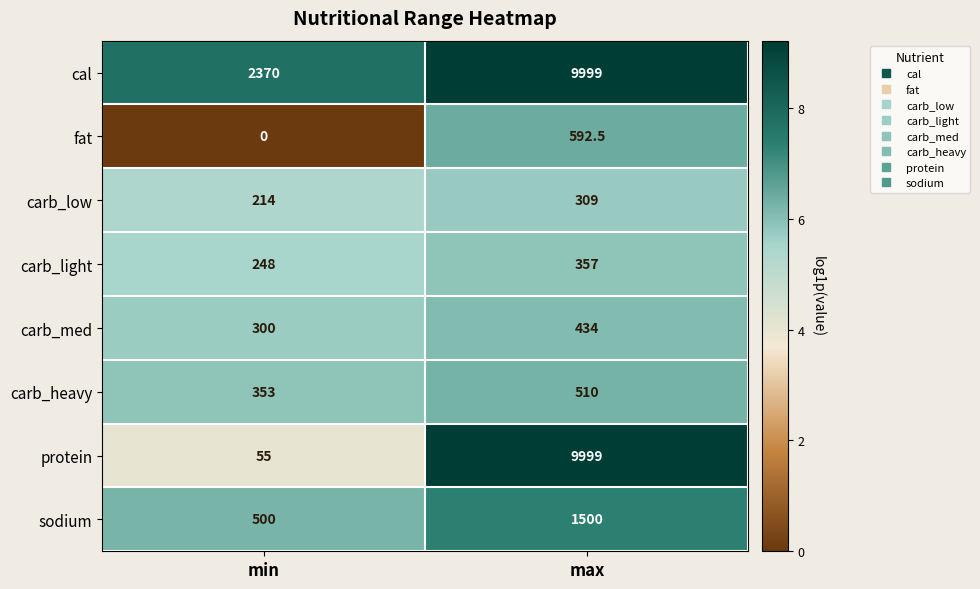

The value of protein at max is 15186.5. True or false?

False